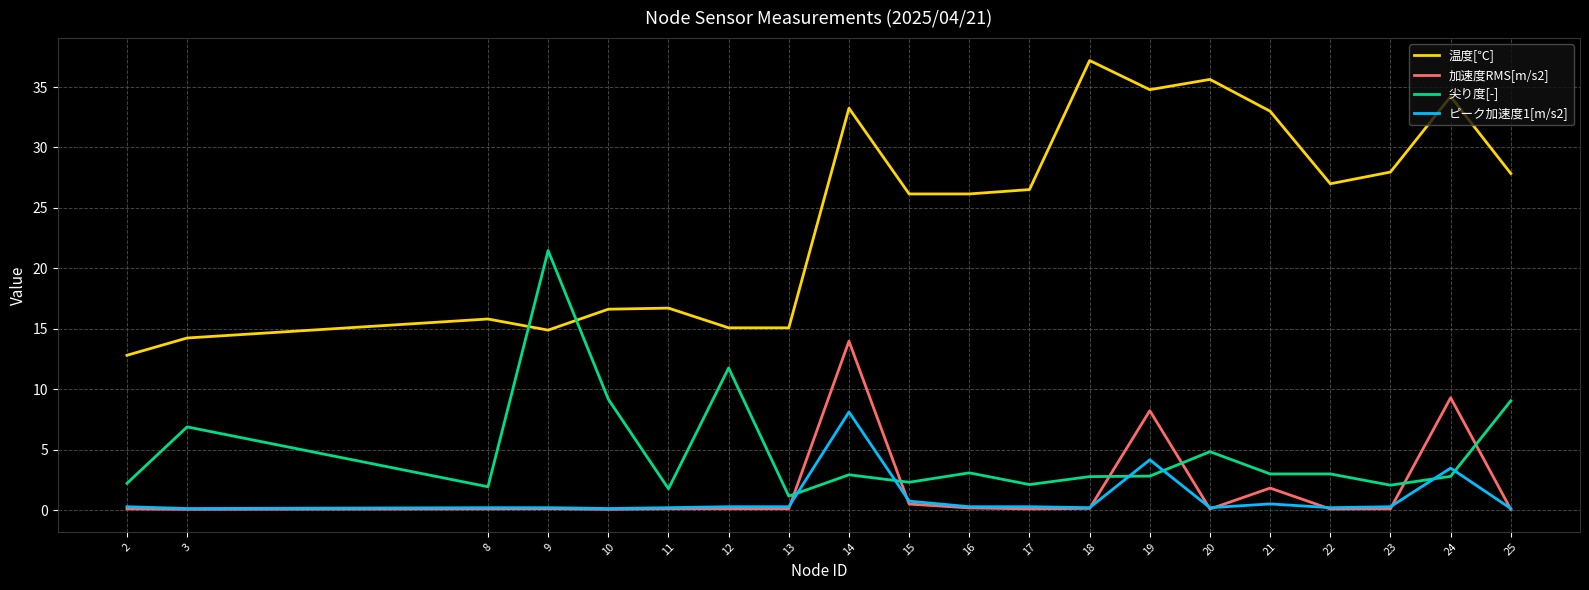

At how many categories does at least one series exceed 22?

12